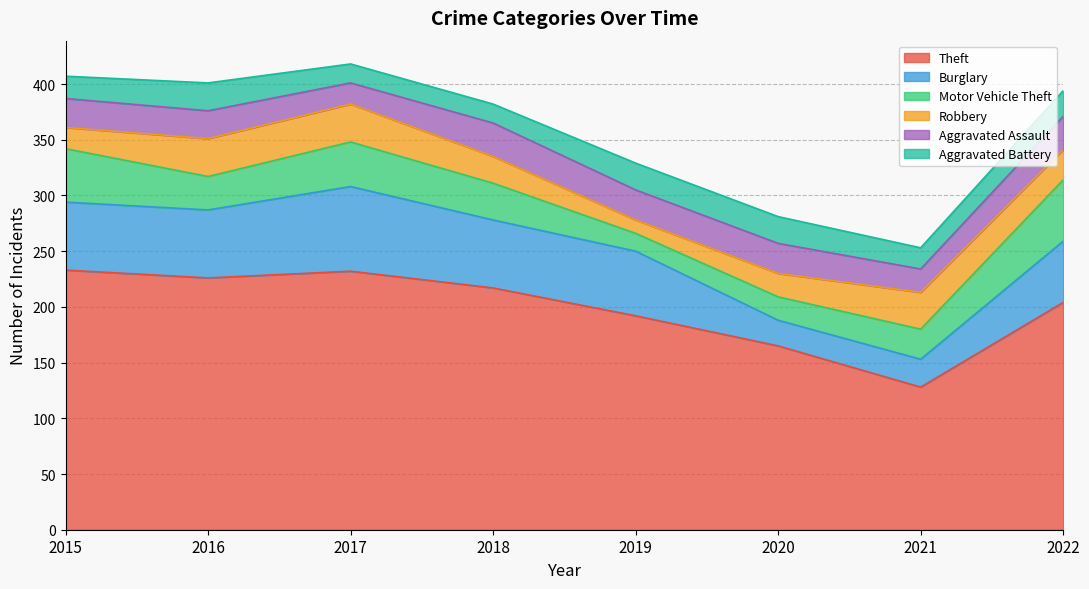

Where do Robbery and Aggravated Battery first cross each other?

2015 and 2016